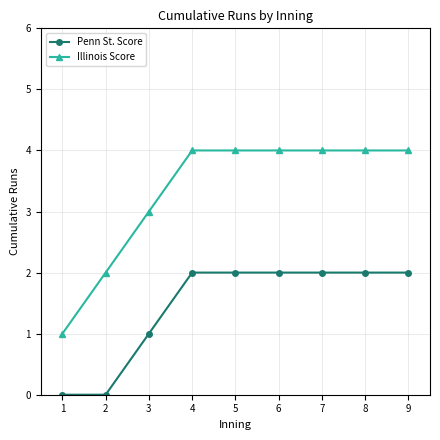

Is the value of Penn St. Score at 3 greater than the value of Illinois Score at 2?

No